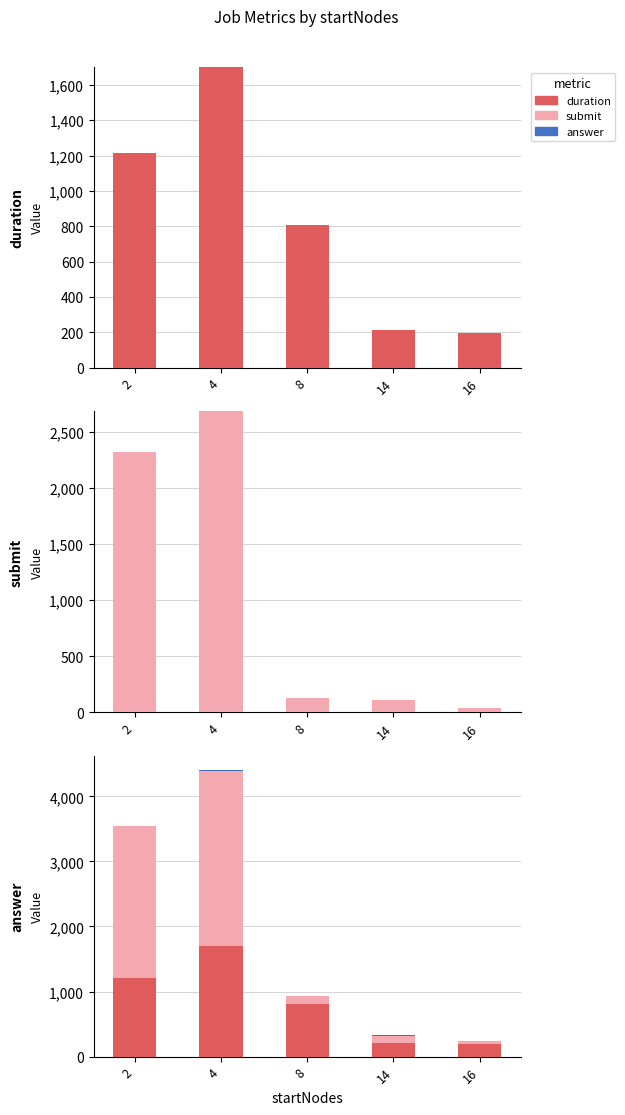

What is the difference between the duration values at 16 and 14?

21.6